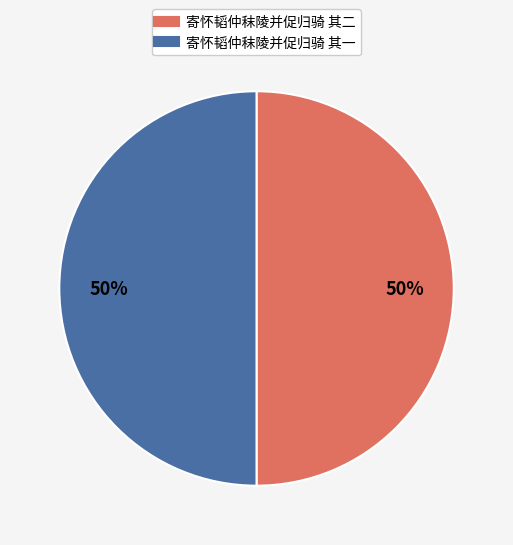

Is it true that 寄怀韬仲秣陵并促归骑 其二 is 50% of the pie?

True